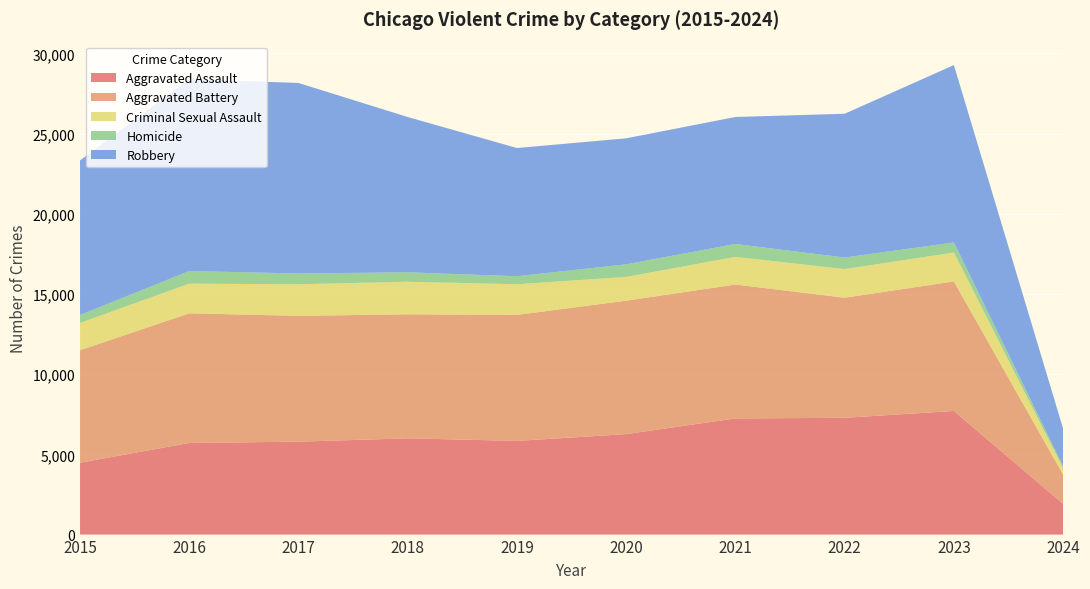

Reading left to right, list all the values displayed in this chart.

Aggravated Assault: 4480	5712	5793	6001	5841	6264	7242	7280	7707	1917
Aggravated Battery: 7019	8086	7845	7735	7858	8319	8348	7488	8078	1824
Criminal Sexual Assault: 1697	1848	1968	2029	1908	1481	1724	1784	1802	394
Homicide: 496	786	672	588	499	787	804	723	625	120
Robbery: 9638	11960	11880	9681	7995	7855	7918	8962	11059	2351